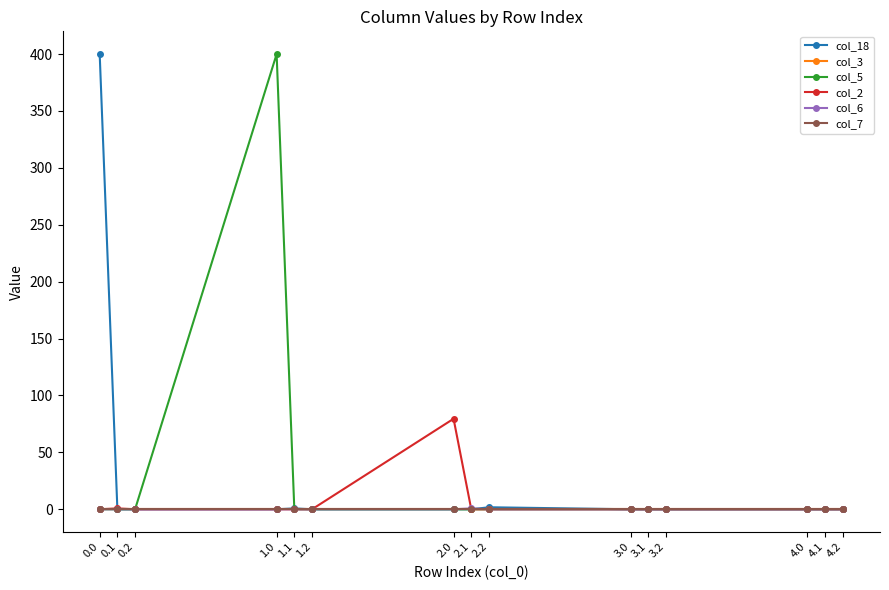

What is the difference between the maximum and minimum values in the col_5 series?

400.0